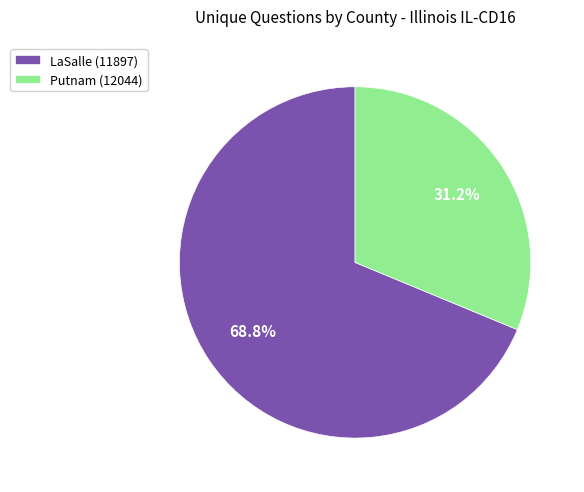

Does Putnam (12044) account for over 50% of the chart?

No